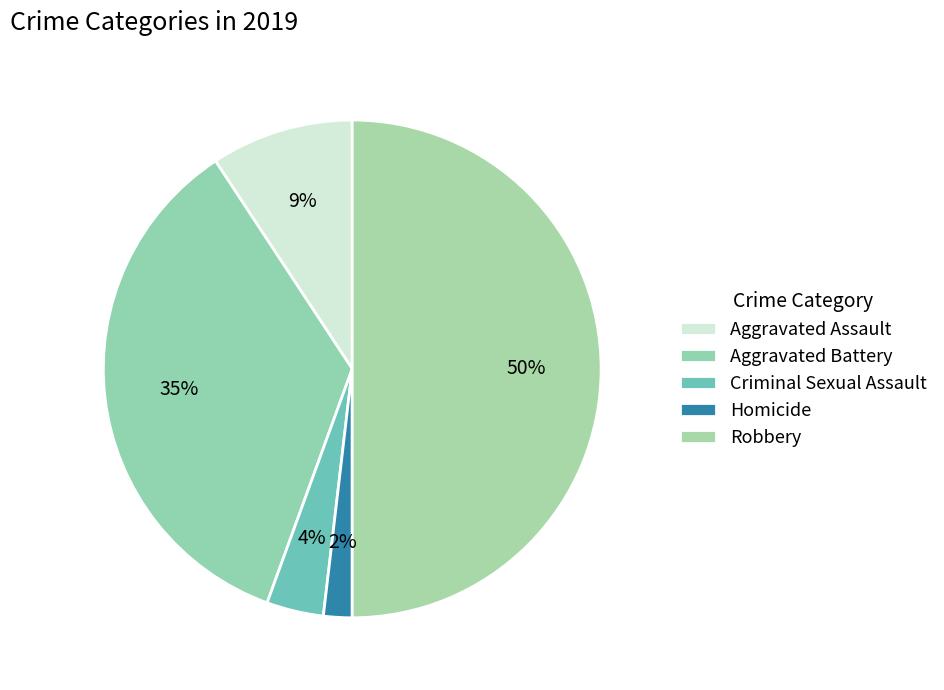

Is Homicide the majority of the pie?

No